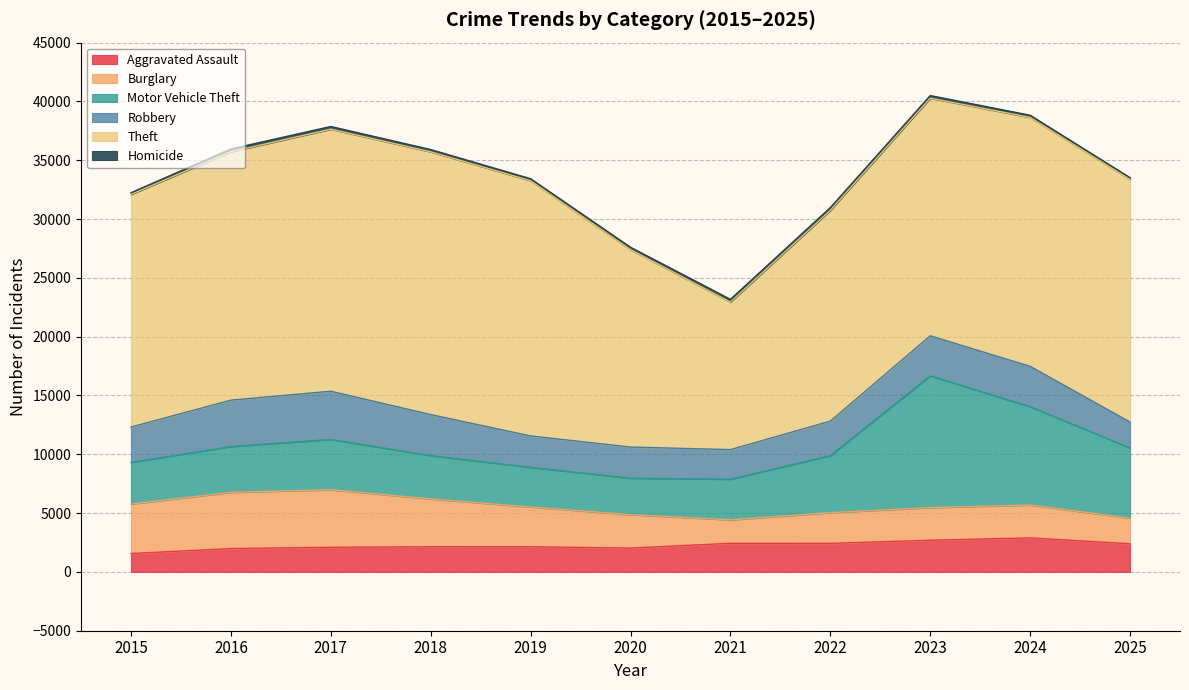

What is the difference between the second highest and second lowest values in the Motor Vehicle Theft series?

4990